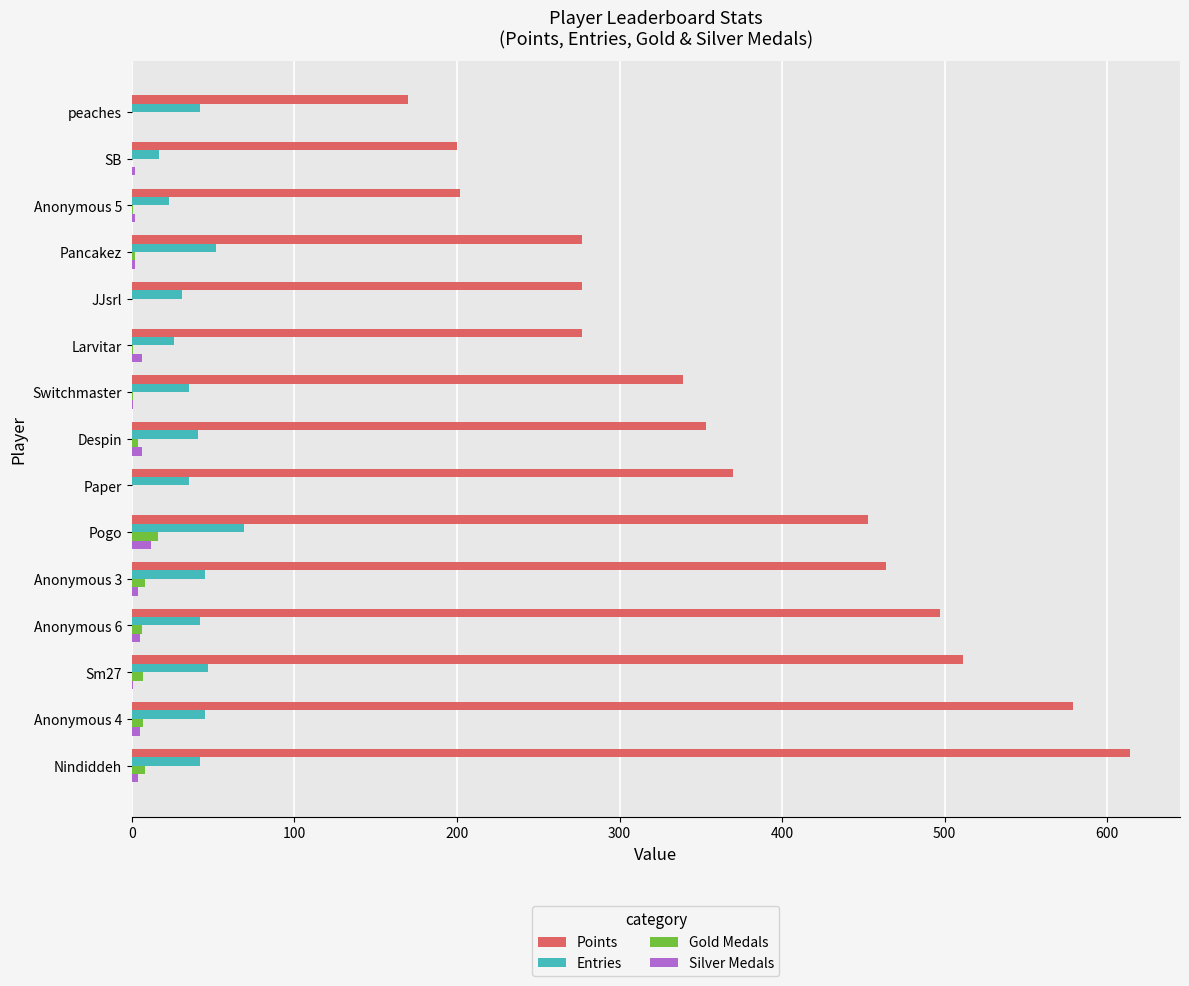

What is the greatest value displayed?

614